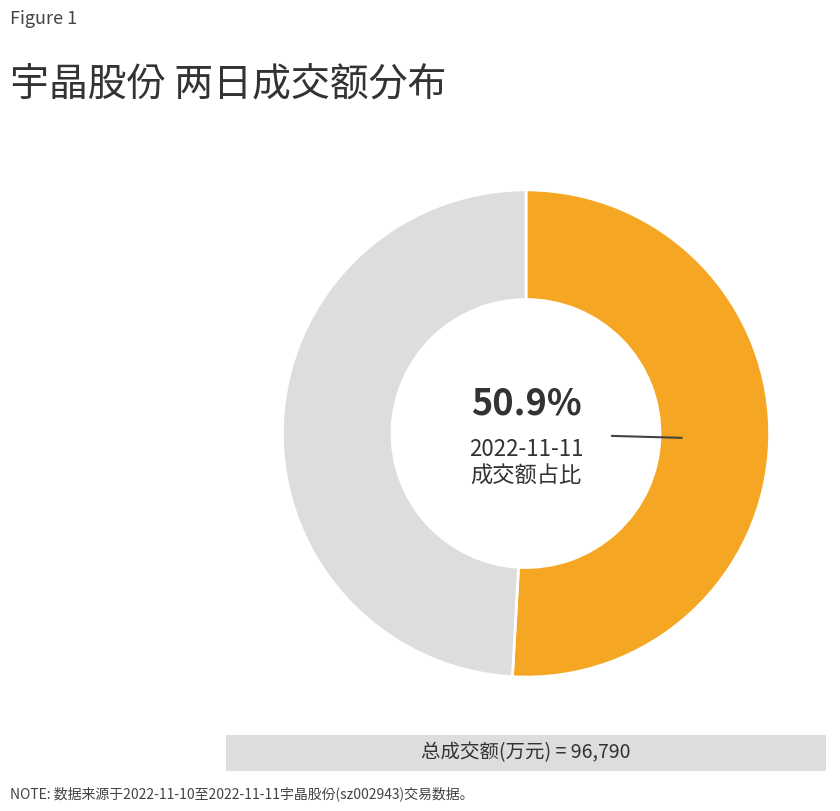

Count the number of slices in the pie.

2